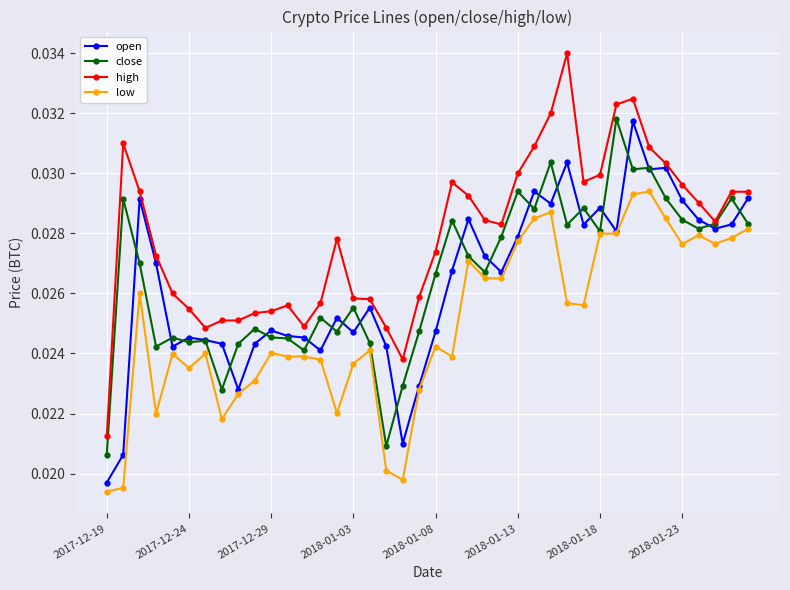

True or false: low has more than 1 points higher than both neighbors.

True